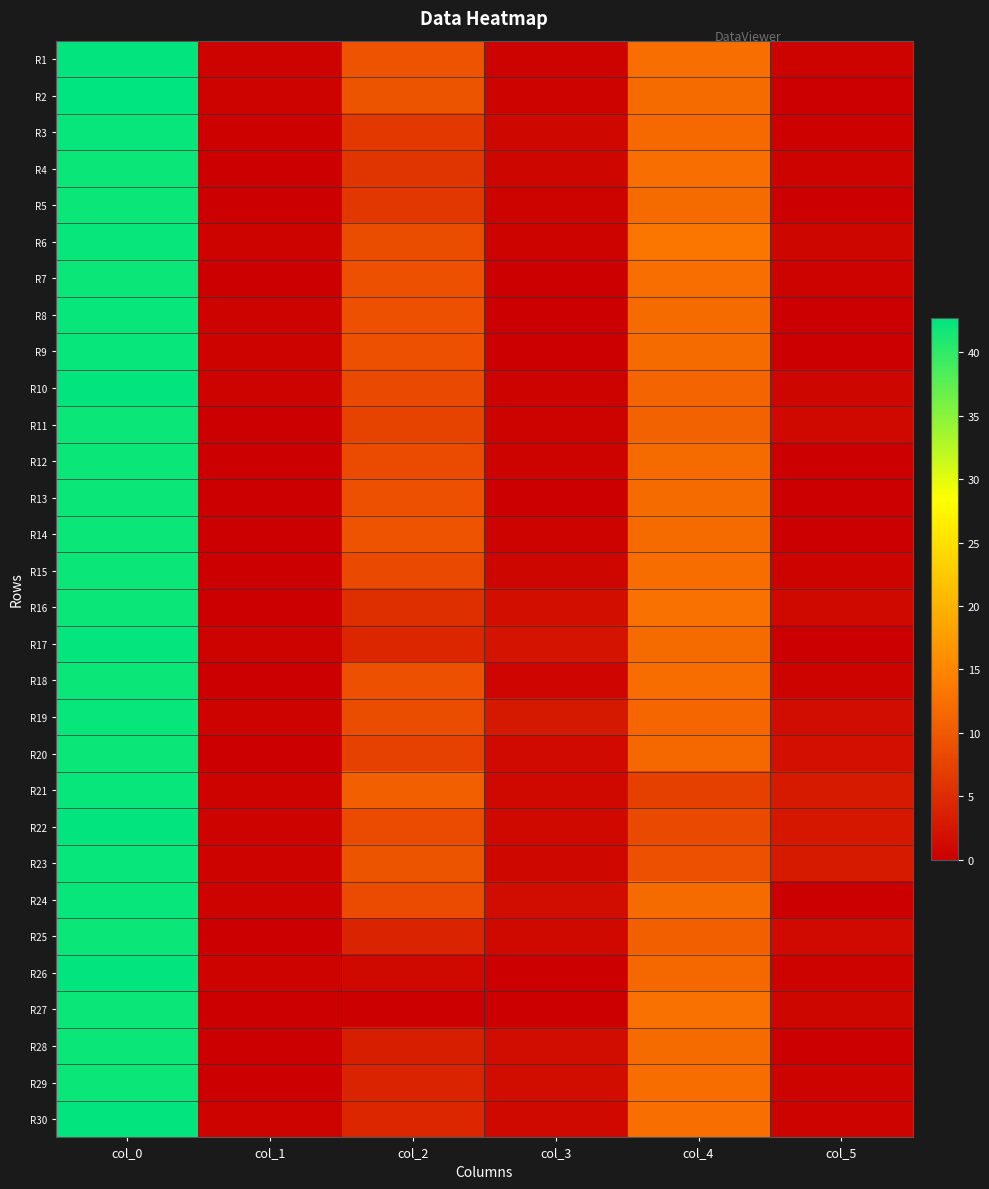

Rank the series by their maximum value, from highest to lowest.

R2, R1, R10, R22, R26, R30, R17, R6, R8, R9, R19, R21, R23, R24, R3, R4, R5, R7, R11, R12, R13, R14, R15, R16, R18, R20, R25, R27, R28, R29